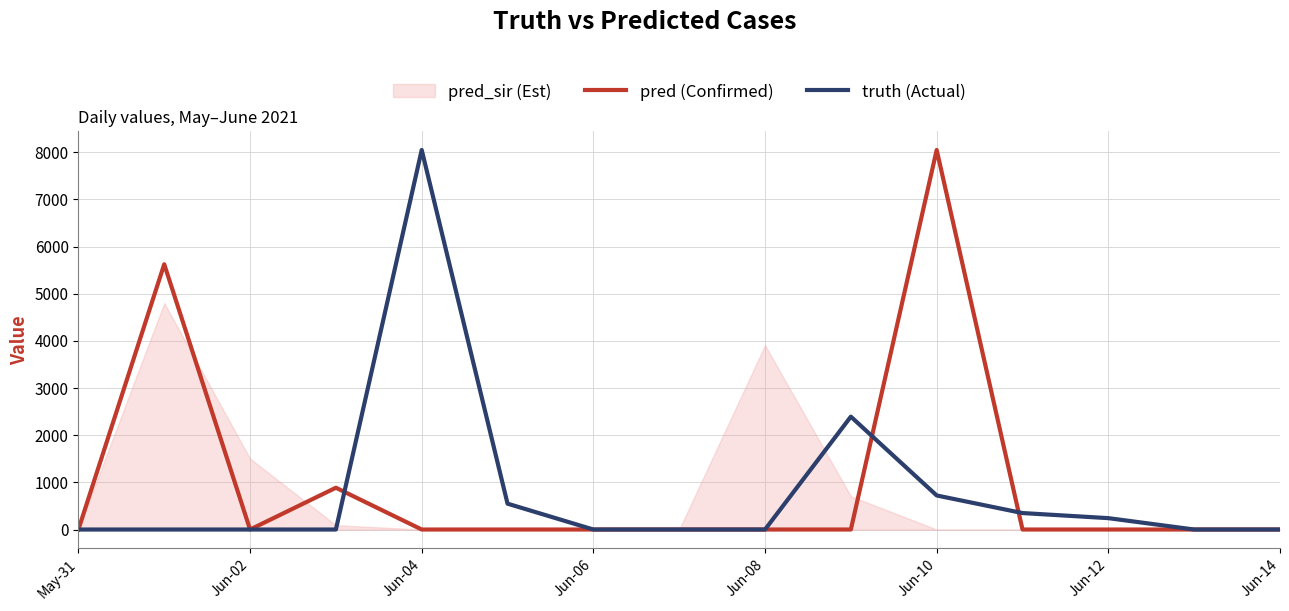

What is the difference between the second highest and second lowest values in the pred series?

5624